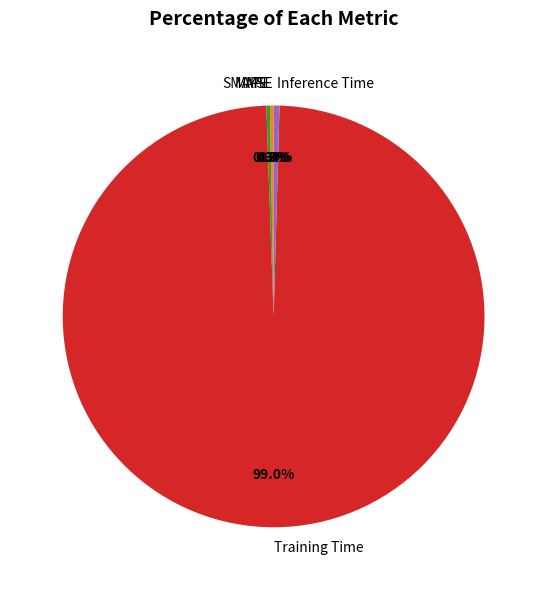

Which category accounts for the majority?

Training Time